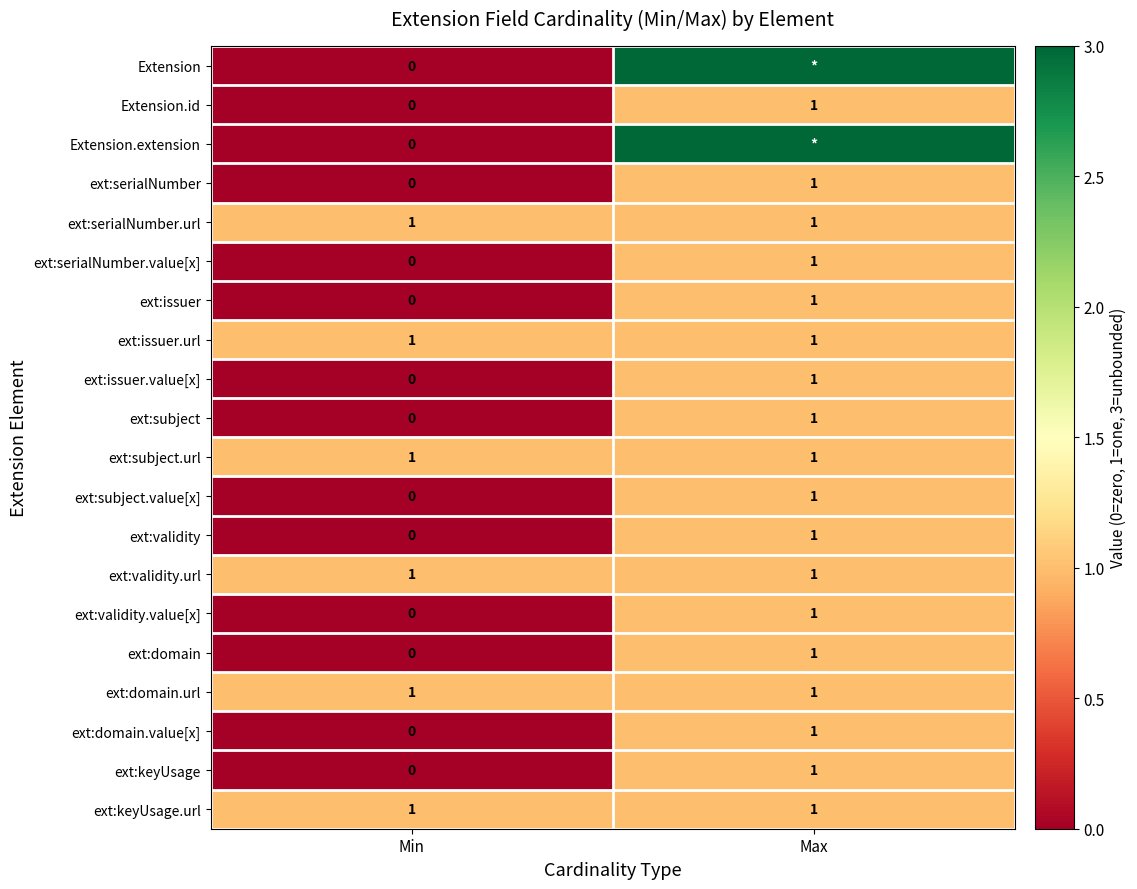

At how many categories does at least one series exceed 2?

1